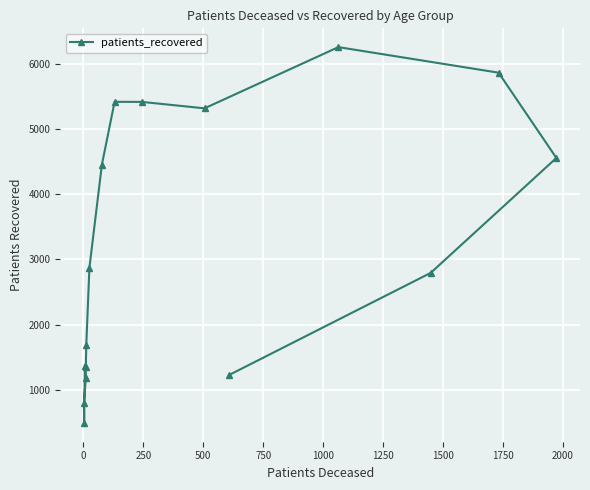

What is the difference between the second highest and minimum values?

5385